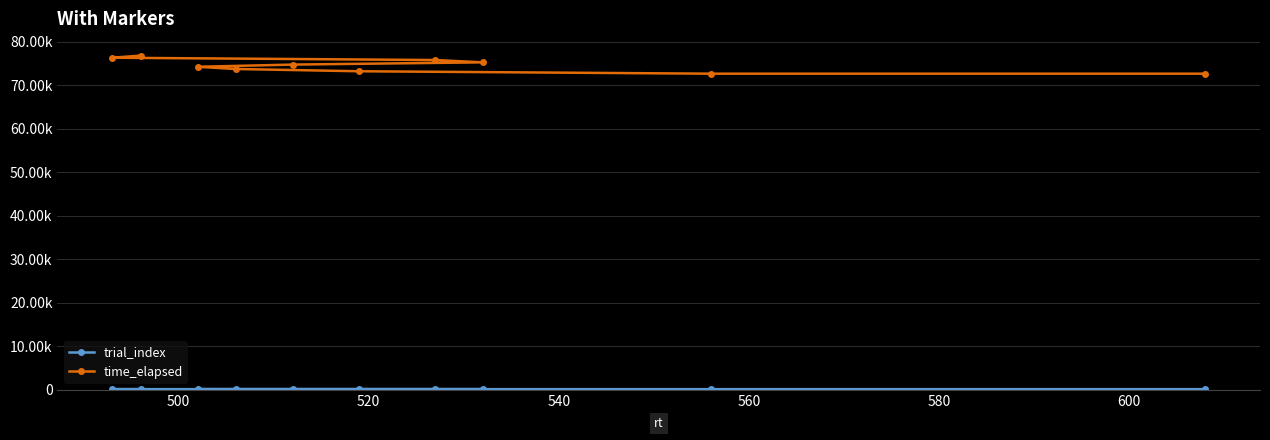

True or false: time_elapsed has more than 2 interior local peaks.

False